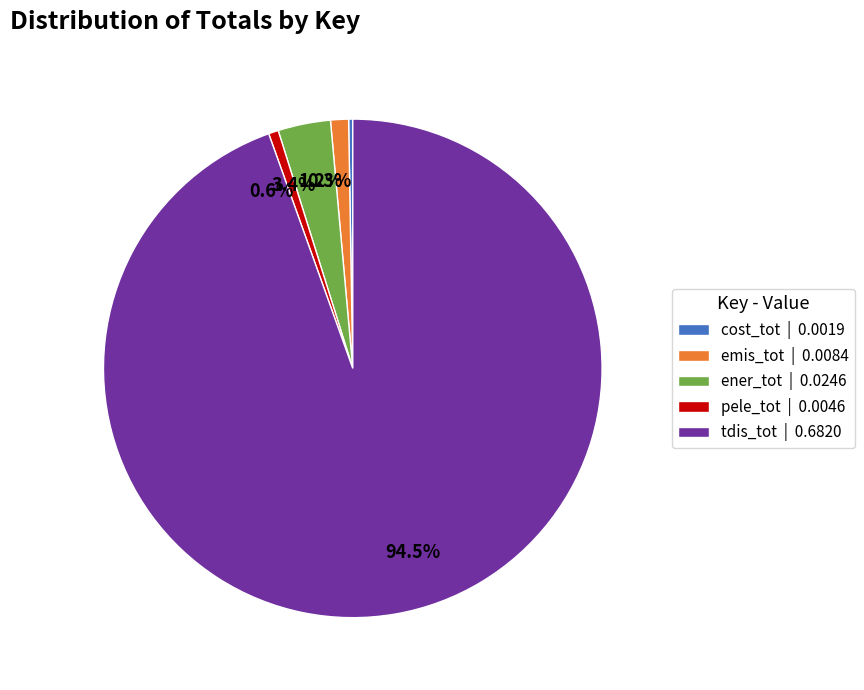

Combined, do 94.5% and 0.6% account for over 50%?

Yes